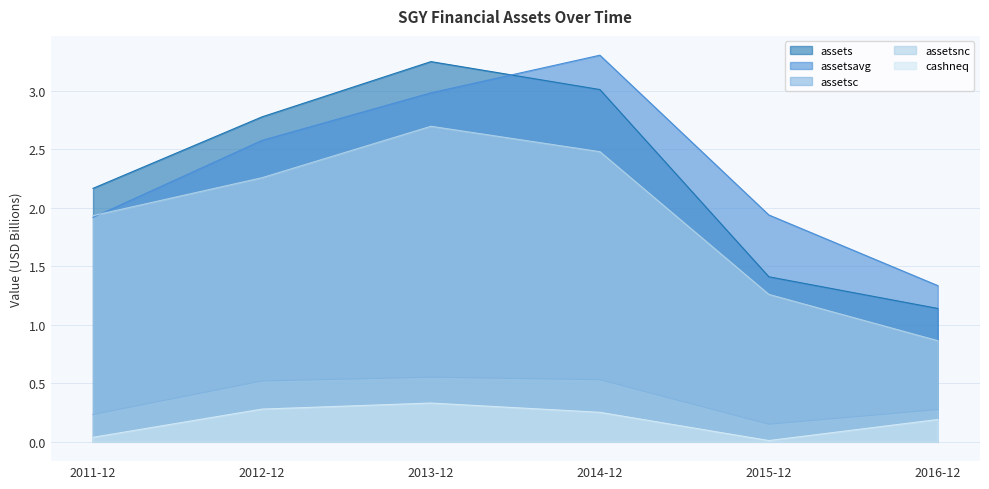

Reading right to left, what are all the values shown in this chart?

assets: 1.1	1.4	3.0	3.2	2.8	2.2
assetsavg: 1.3	1.9	3.3	3.0	2.6	1.9
assetsc: 0.3	0.2	0.5	0.6	0.5	0.2
assetsnc: 0.9	1.3	2.5	2.7	2.3	1.9
cashneq: 0.2	0.0	0.3	0.3	0.3	0.0